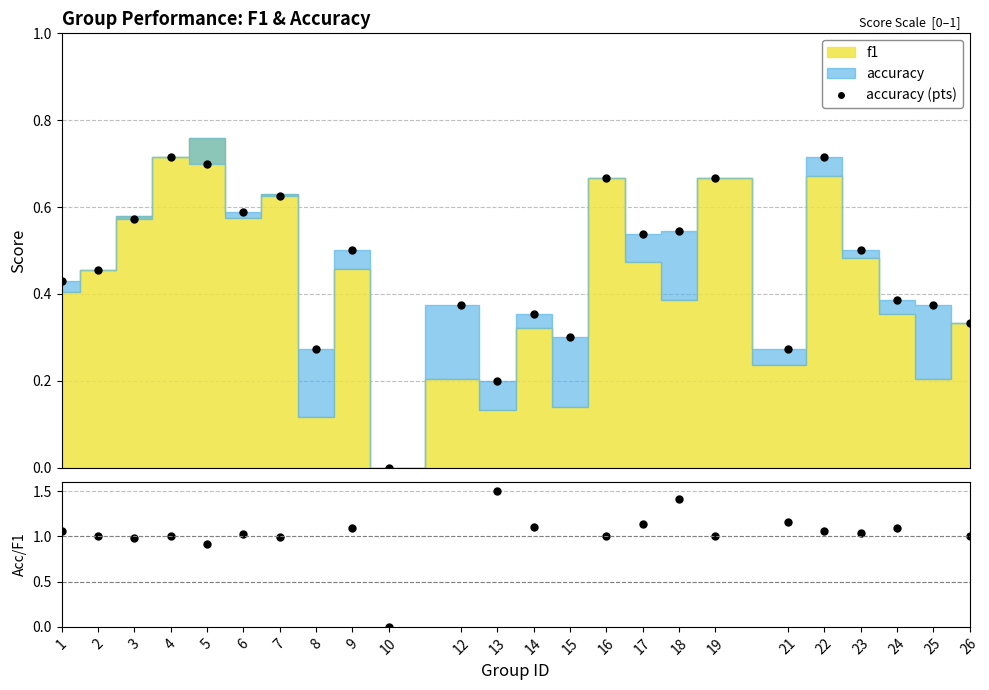

What is the difference between the maximum and minimum values in the accuracy (pts) series?

0.7